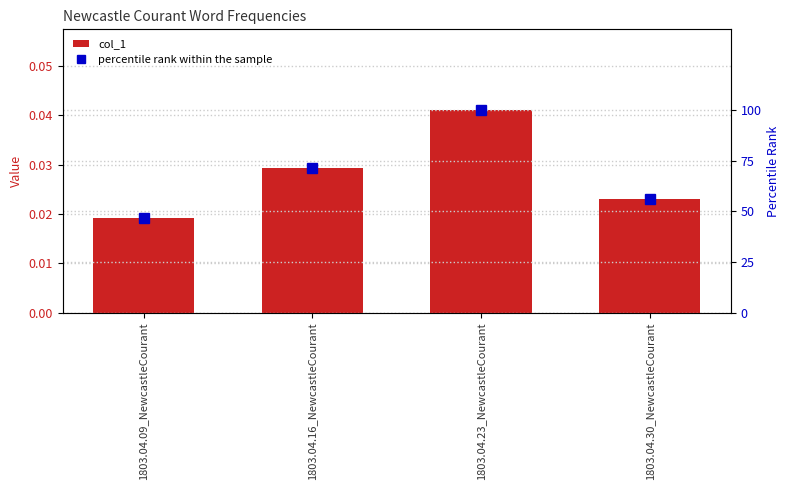

List the series in order of their peak value, lowest first.

col_1, percentile rank within the sample